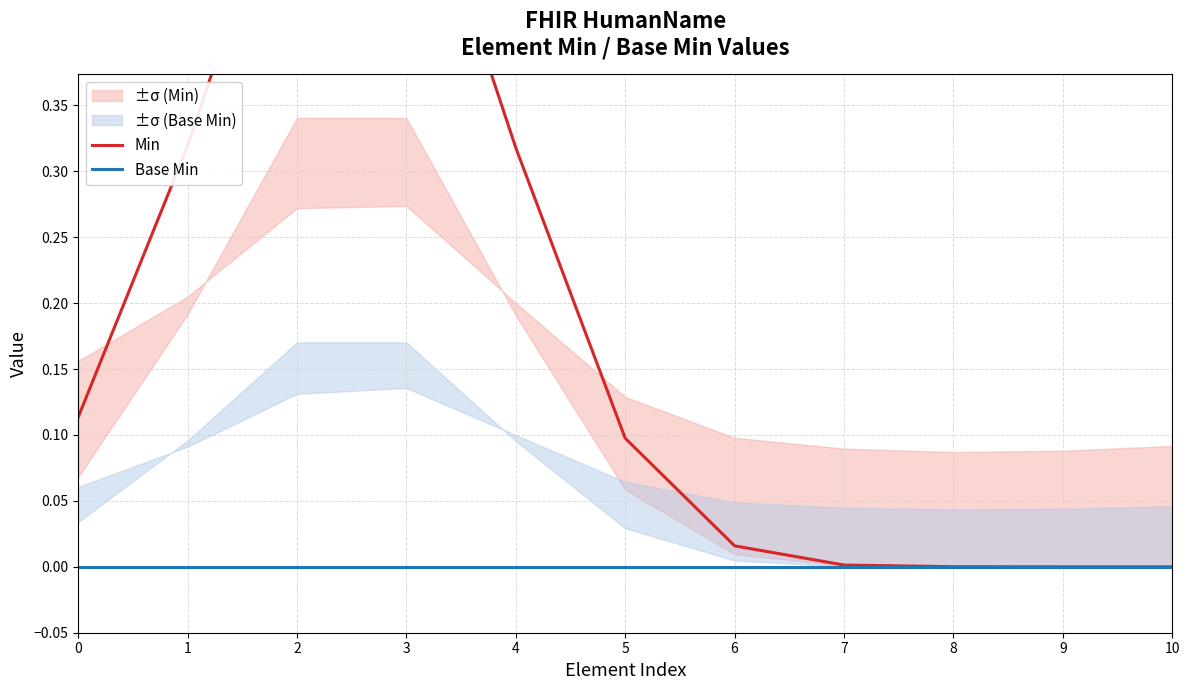

True or false: Base Min and Min intersect in this chart.

False